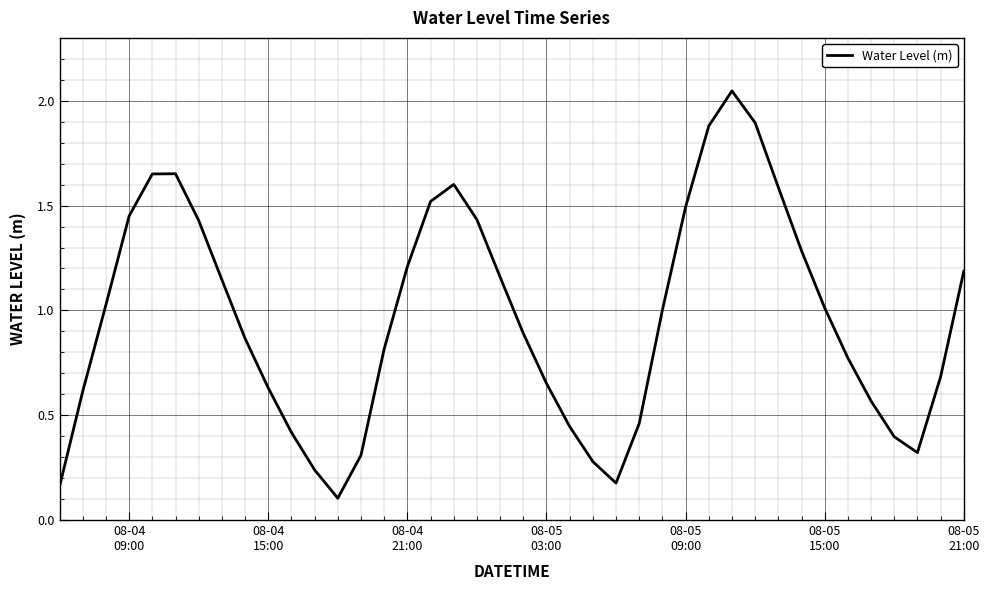

What is the difference between the maximum and minimum values?

1.9